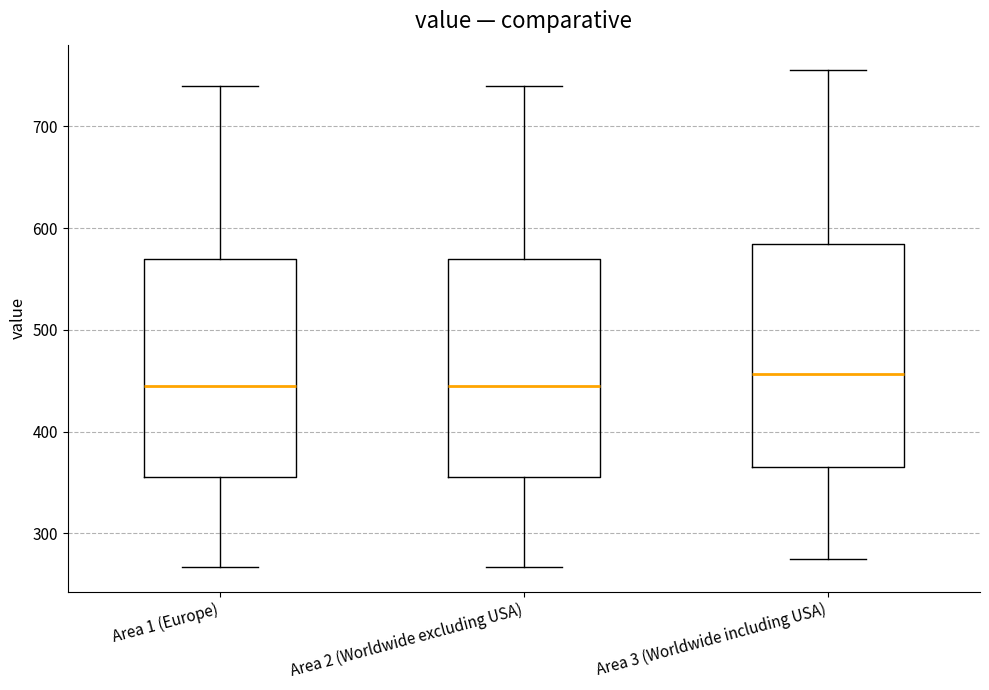

Reading left to right, transcribe this box plot: for each box, give where its median line is, the range the box spans, and where its two whiskers end, as read against the y-axis. The values are not printed on the chart, so give them approximately, as read against the axis.

Area 1 (Europe): median 440, box 360 to 570, whiskers 270 to 740
Area 2 (Worldwide excluding USA): median 440, box 360 to 570, whiskers 270 to 740
Area 3 (Worldwide including USA): median 460, box 370 to 580, whiskers 280 to 760